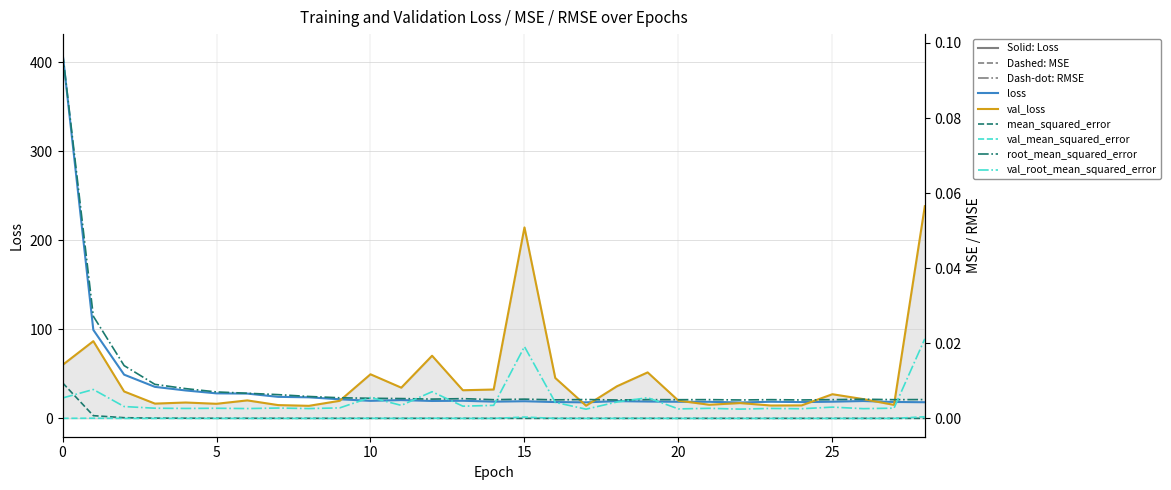

What are all the series names shown in the legend?

loss, val_loss, mean_squared_error, val_mean_squared_error, root_mean_squared_error, val_root_mean_squared_error